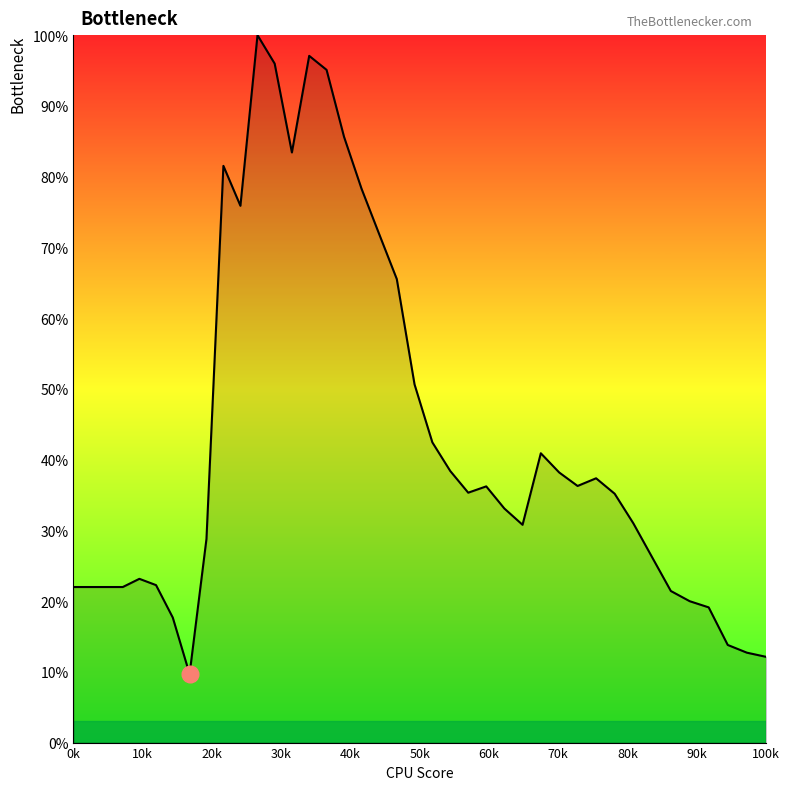

Where is the first local minimum?

3888.630511840169